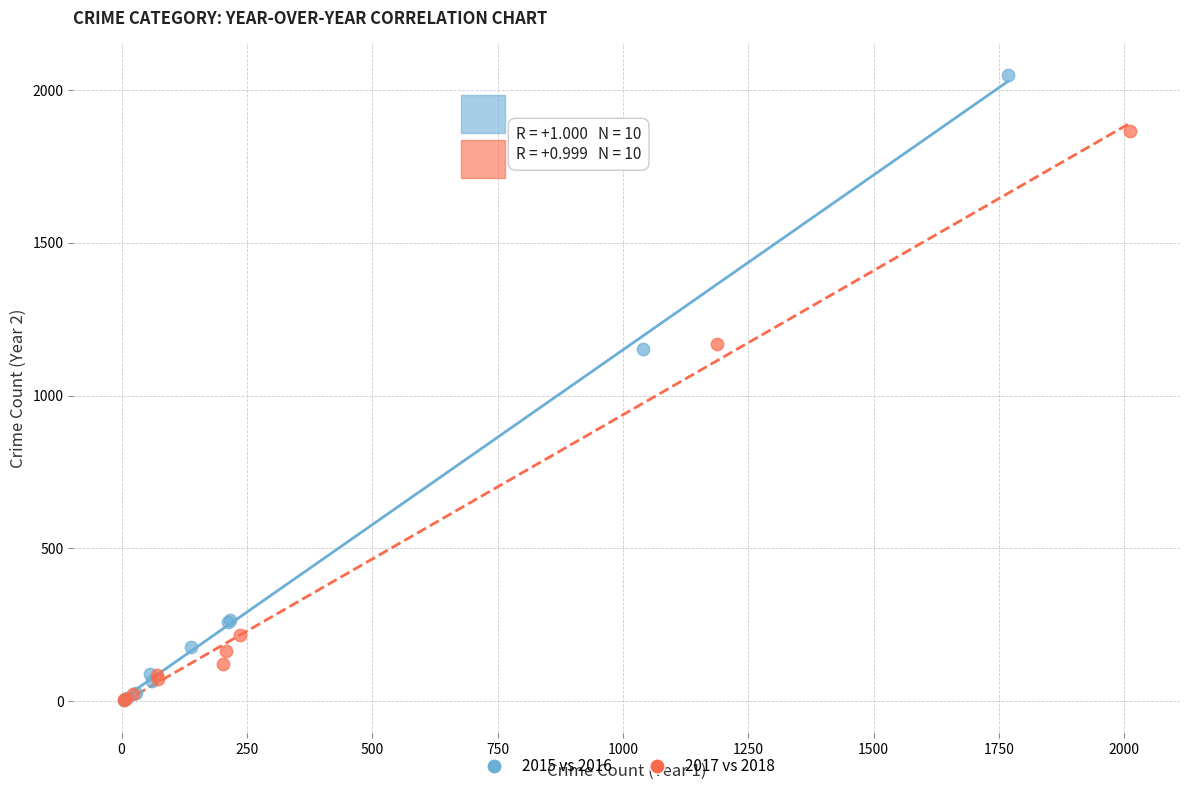

Which series contains the highest Y value?

2015 vs 2016